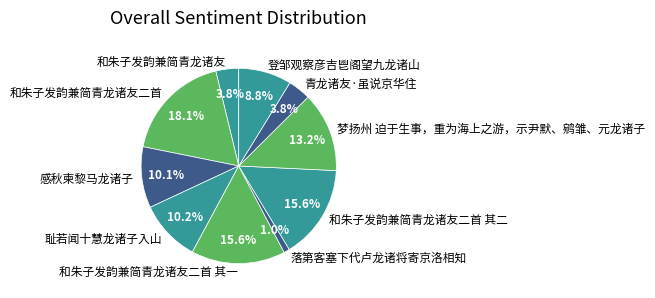

The 和朱子发韵兼简青龙诸友二首 其一 slice represents 3% of the pie. True or false?

False